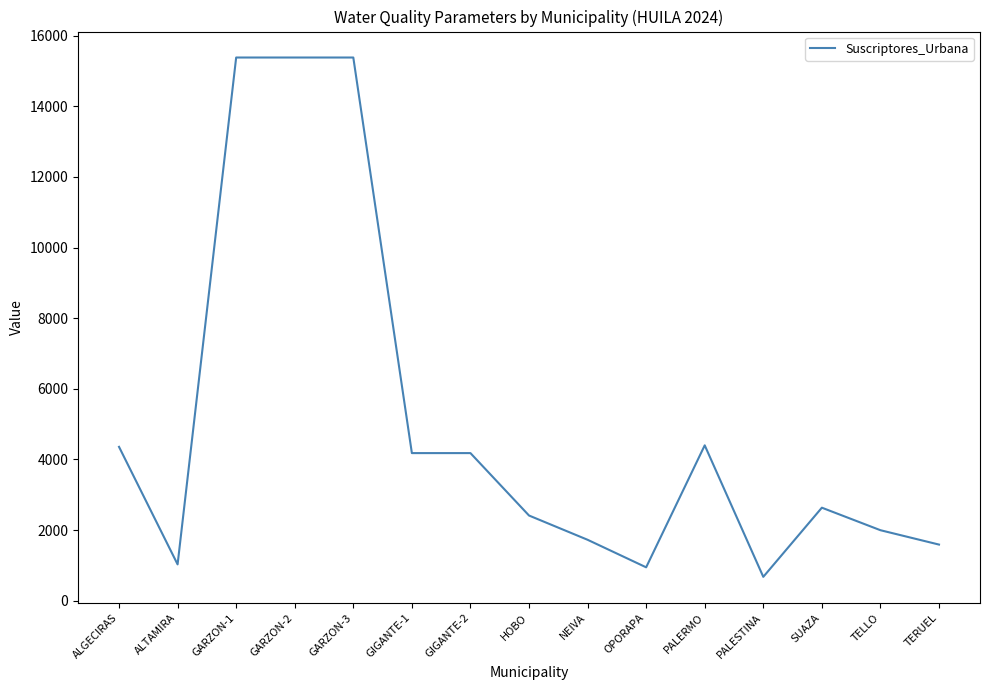

The chart shows a value of 533 at ALTAMIRA. True or false?

False